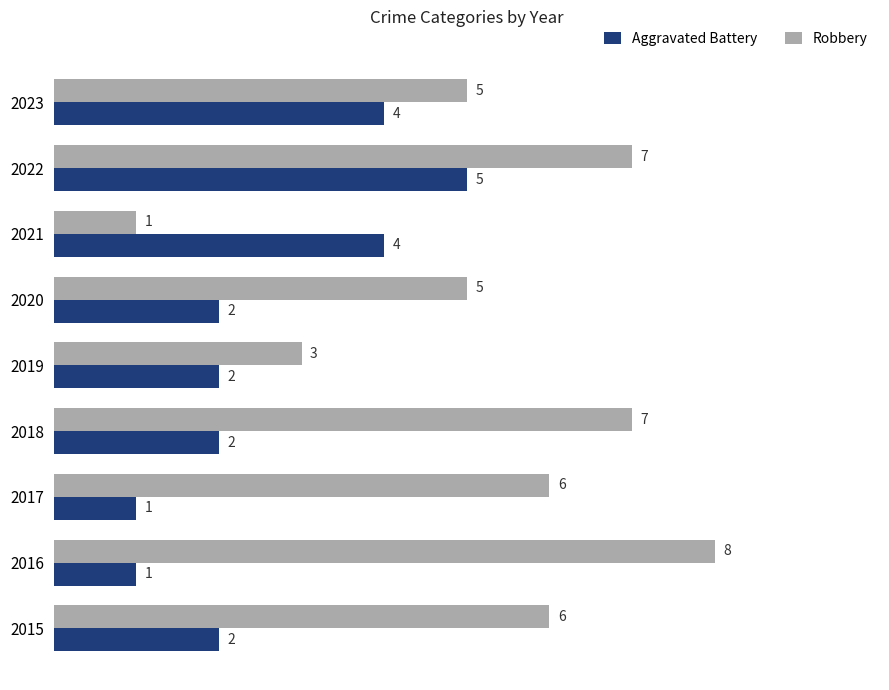

What is the total value across all series at 2022?

12